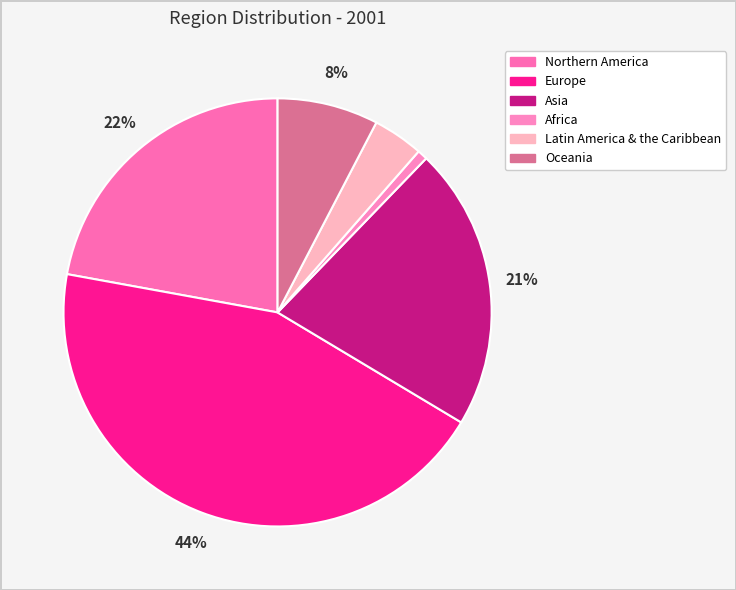

How many slices are in this pie chart?

6